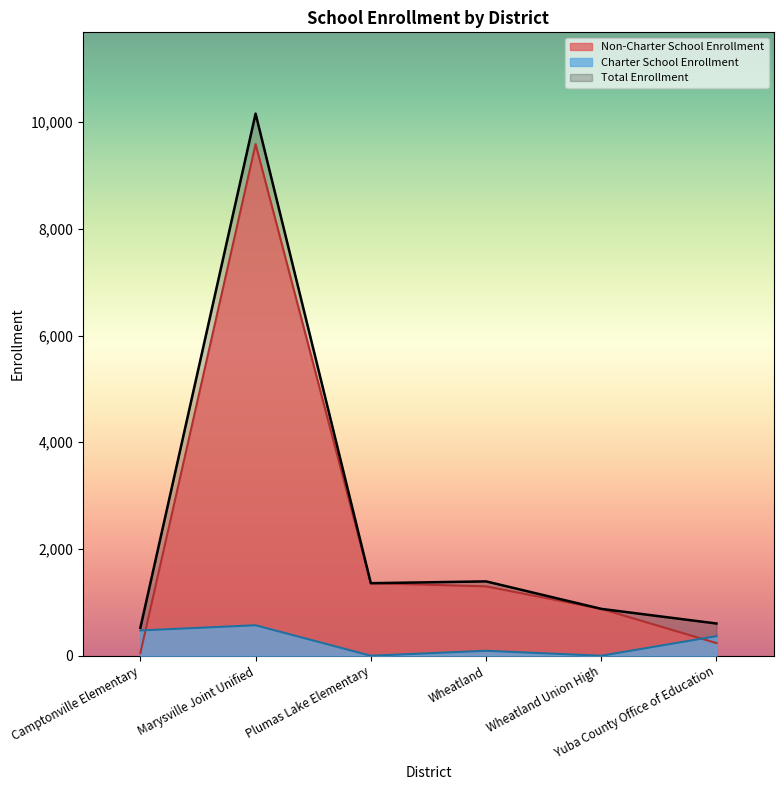

Which series has the widest spread of values?

Total Enrollment